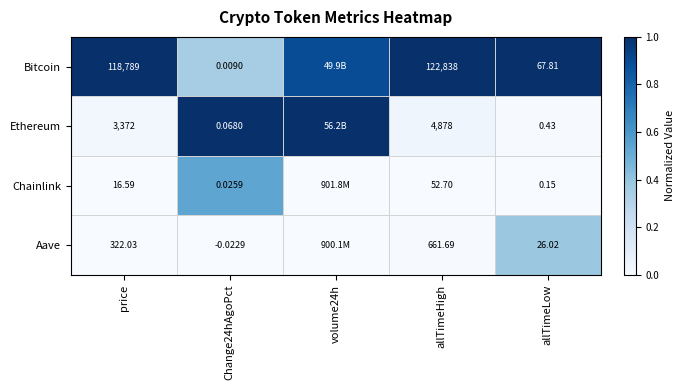

Between Change24hAgoPct and allTimeHigh, which series saw the biggest shift?

Bitcoin